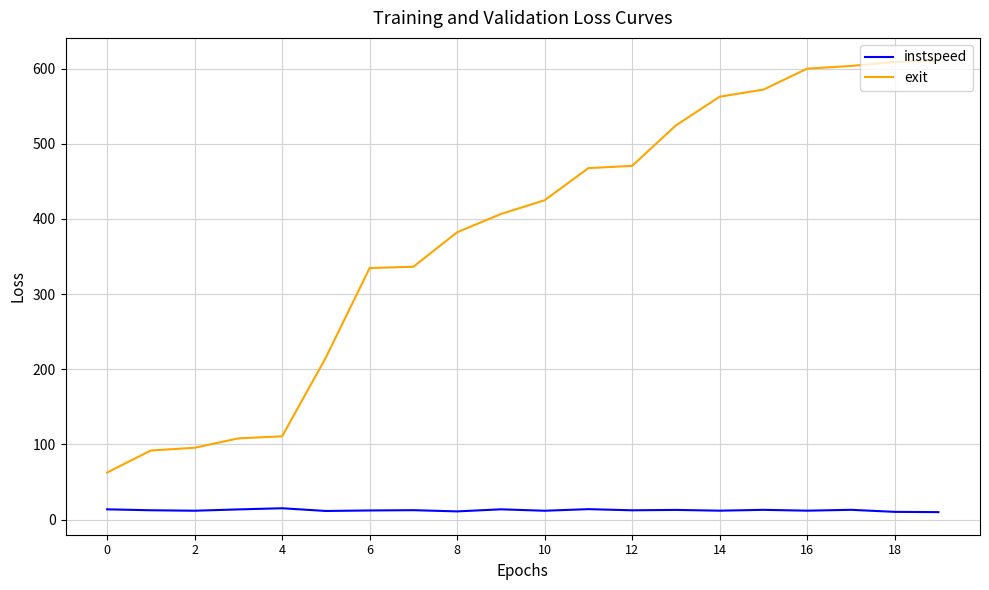

Rank the series by their average value, from highest to lowest.

exit, instspeed